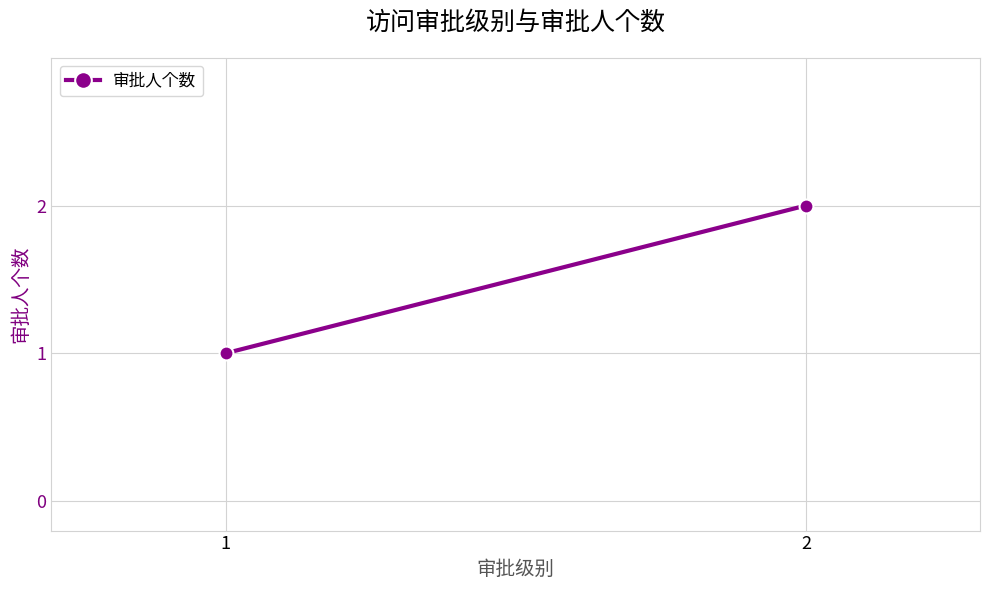

What is the value of the 1st point from the left?

1